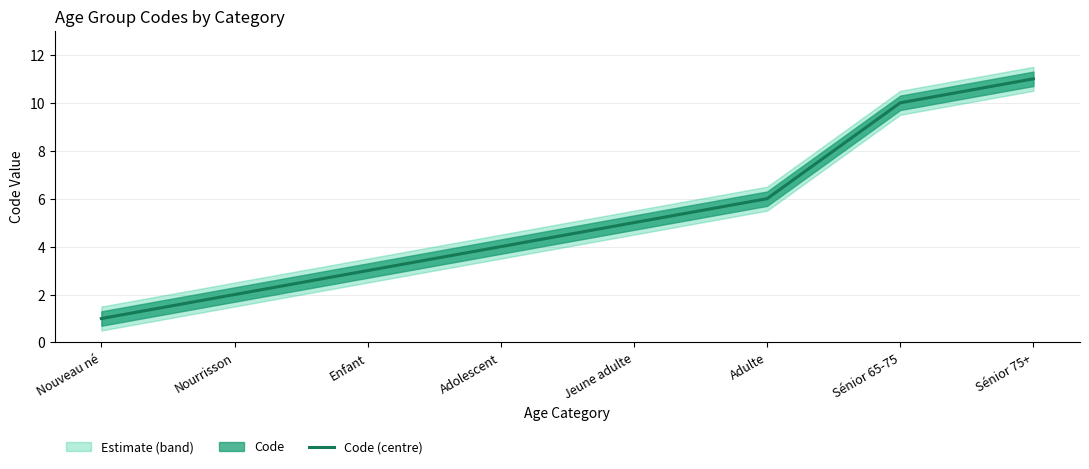

List the labels in order of value, largest first.

Sénior 75+, Sénior 65-75, Adulte, Jeune adulte, Adolescent, Enfant, Nourrisson, Nouveau né